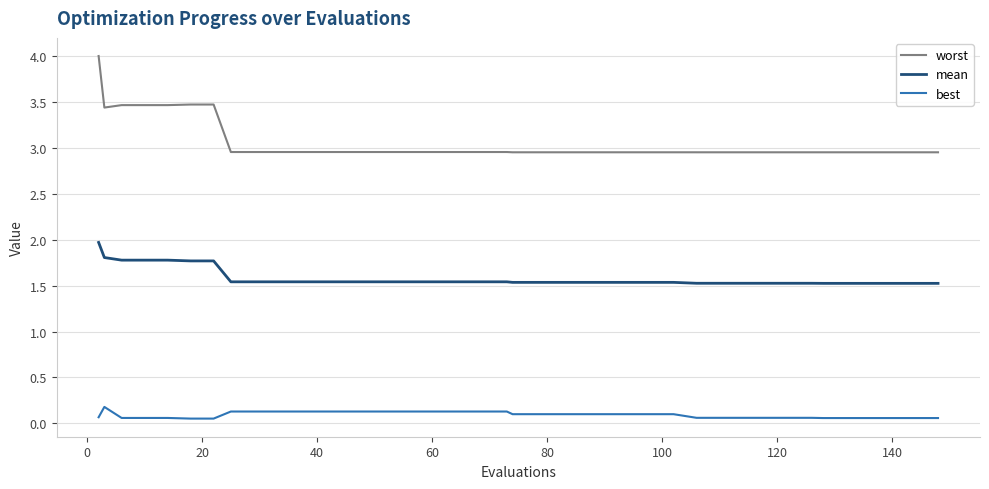

What are all the series names shown in the legend?

worst, mean, best